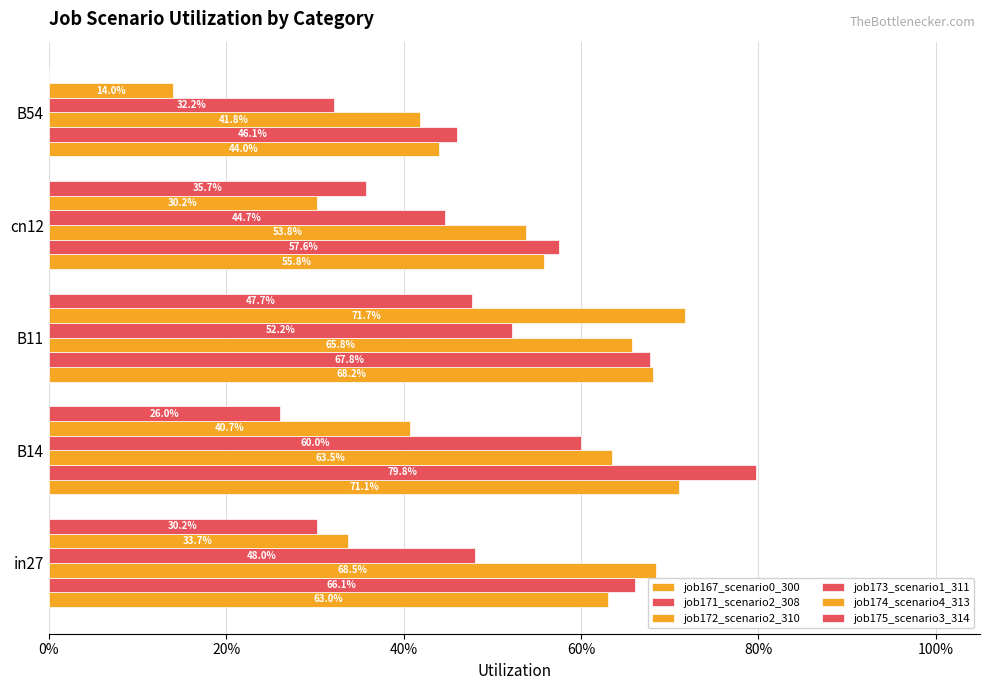

How many bars are there in each group?

6